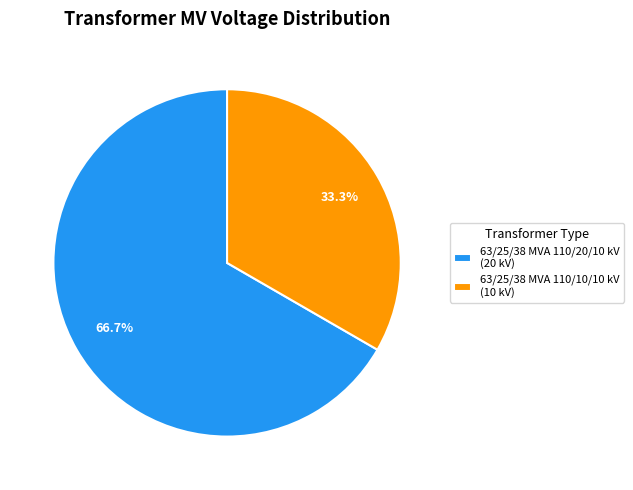

Which category has the biggest portion of the pie?

63/25/38 MVA 110/20/10 kV